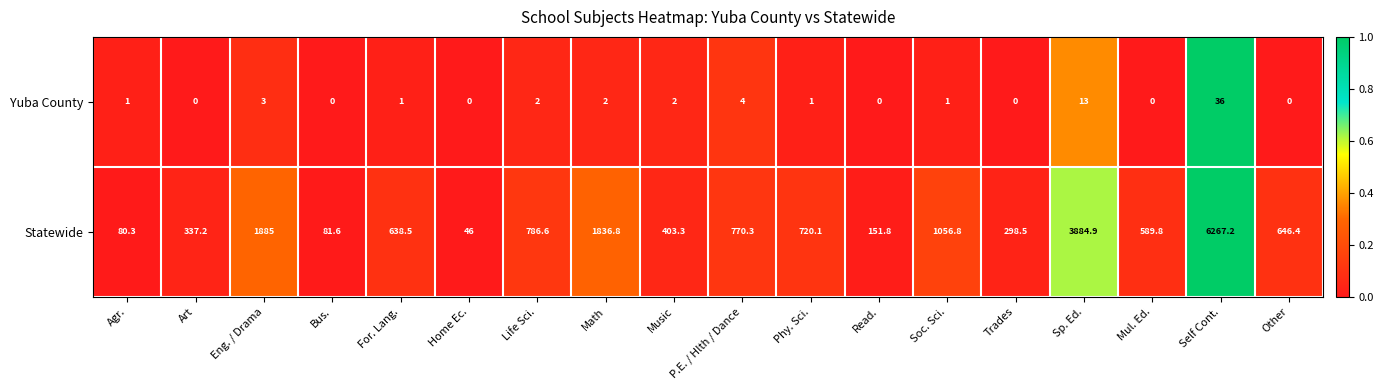

At Home Ec., list the series in order from largest to smallest.

Statewide, Yuba County